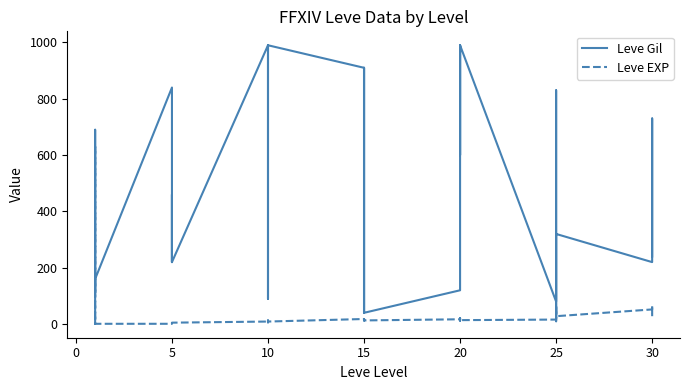

Is this an area chart (filled region under the line)?

No